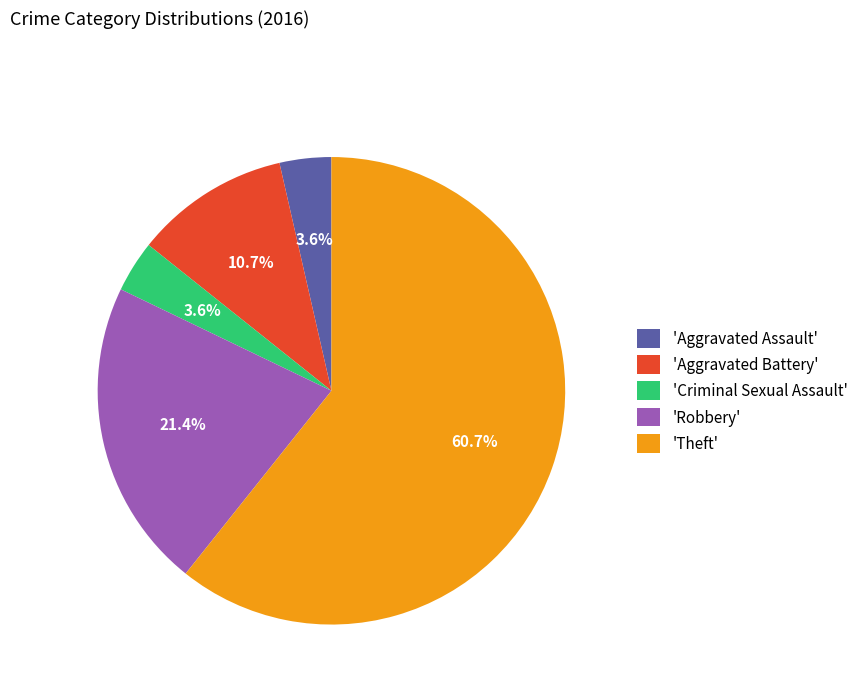

Does any single category account for the majority?

Yes